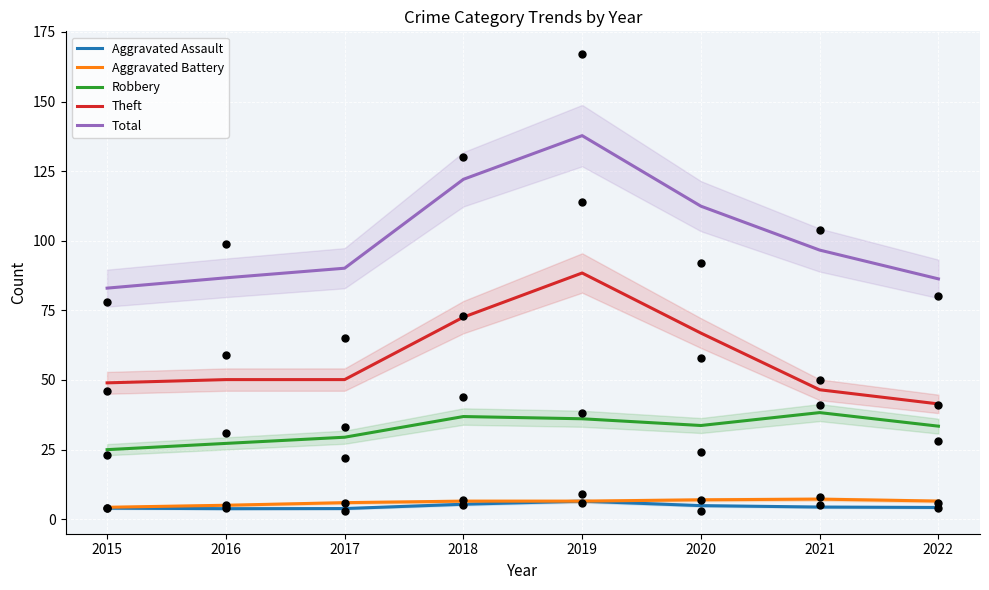

Which series reaches the maximum Y coordinate?

Total